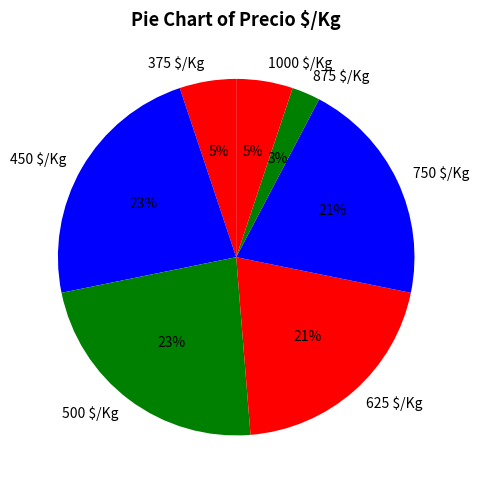

Count the number of slices in the pie.

7